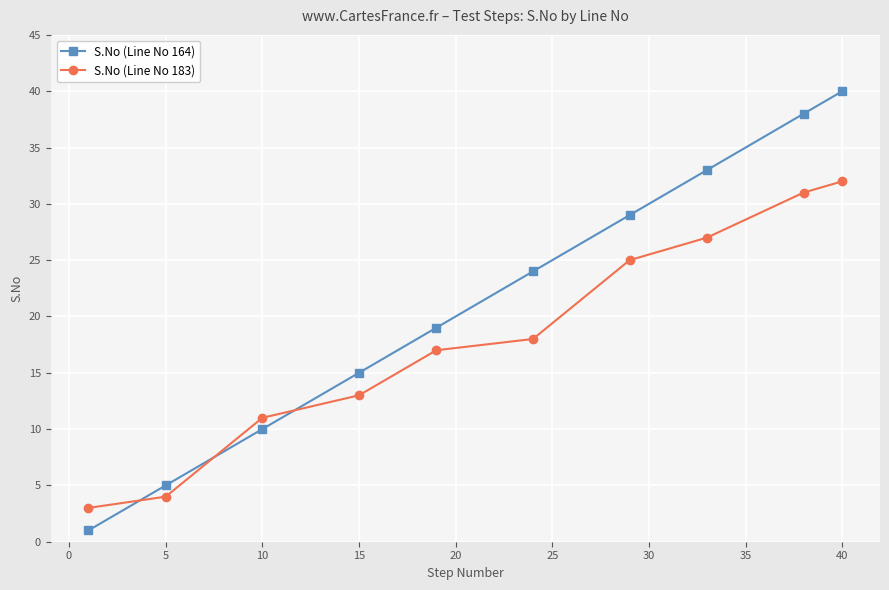

What is the value of the S.No (Line No 164) point at the 7th from the left?

29